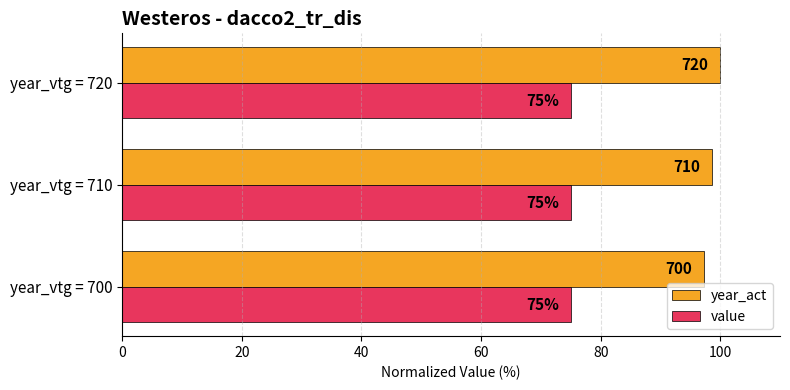

Is it true that year_act equals 100.0 at year_vtg = 720?

True